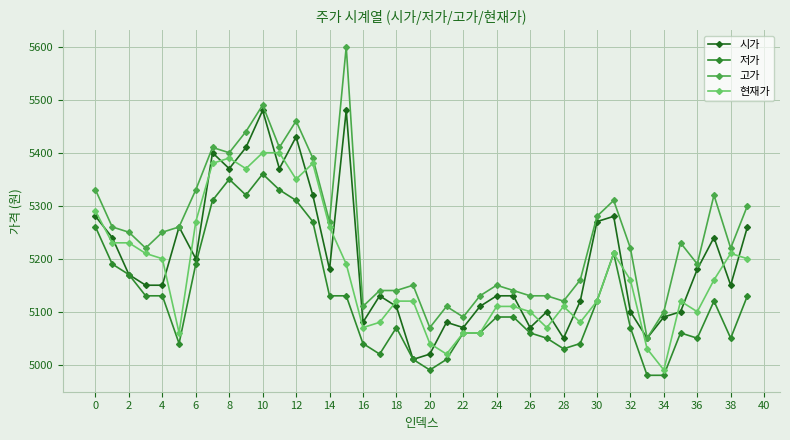

What is the sum of all 현재가 values?

207060